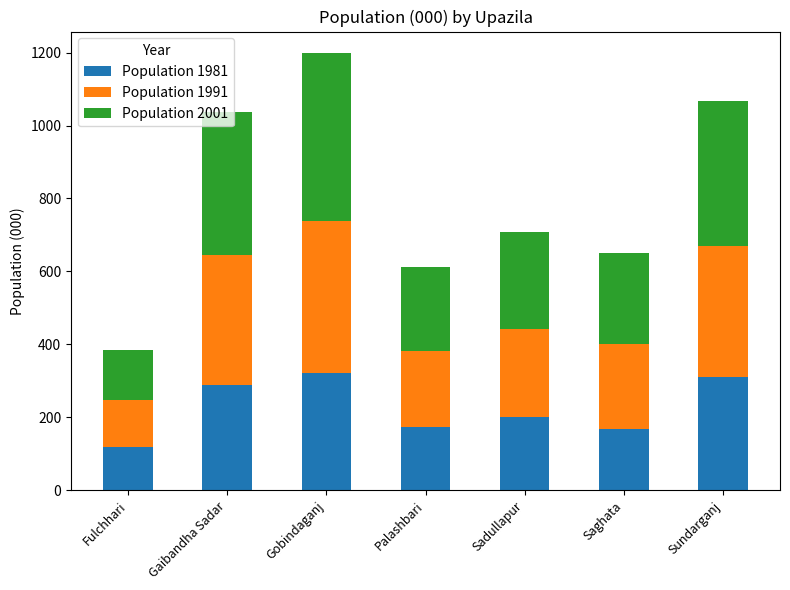

Are the bars grouped side by side (vs. stacked)?

No